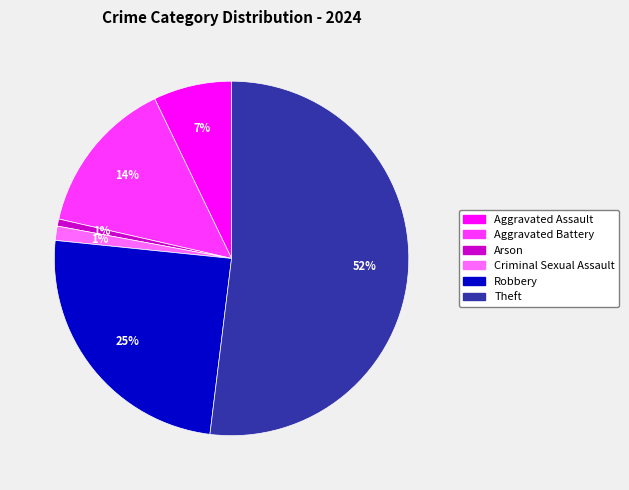

To the nearest percent, what is the average slice percentage?

17%